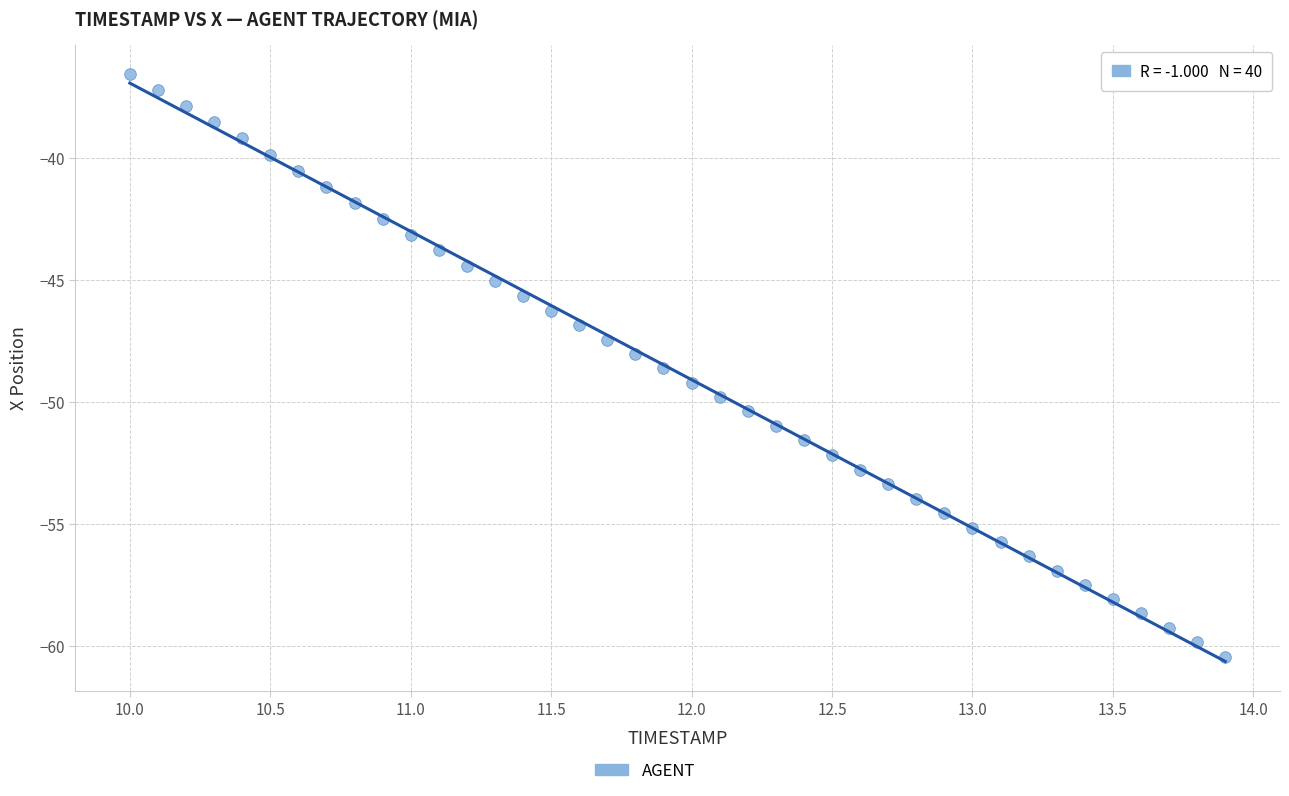

What is the range of X values (max minus min)?

3.9